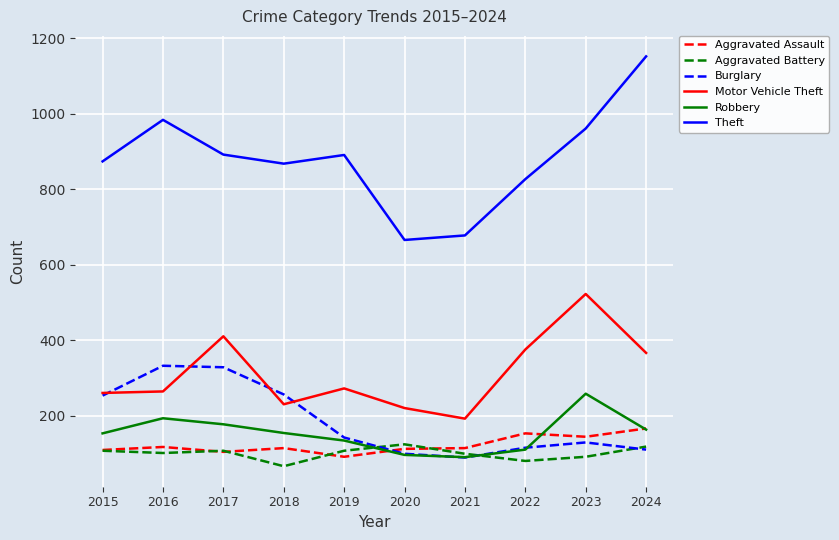

Does the chart have visible grid lines?

Yes